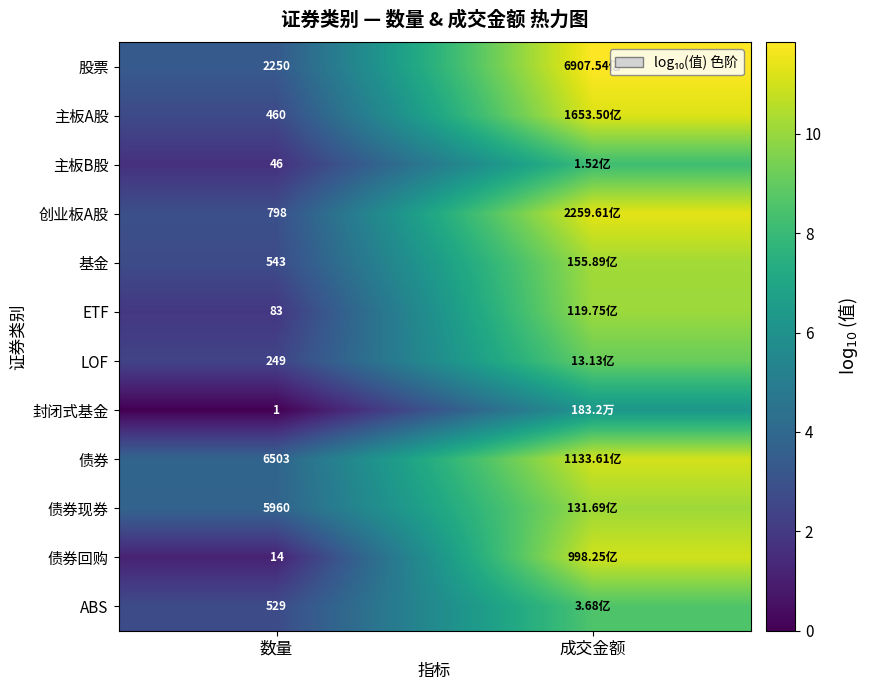

What is the lowest value of the 债券现券 series?

3.8